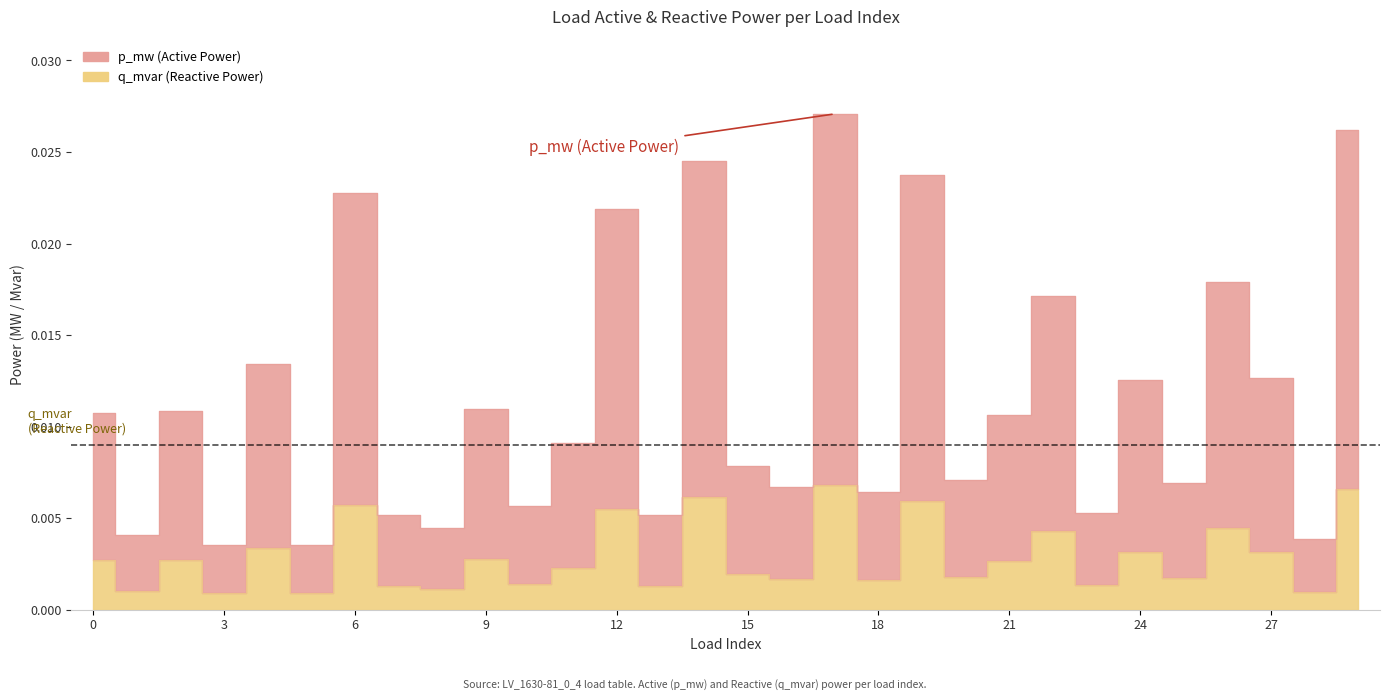

Which category has the lowest value in the p_mw series?

3